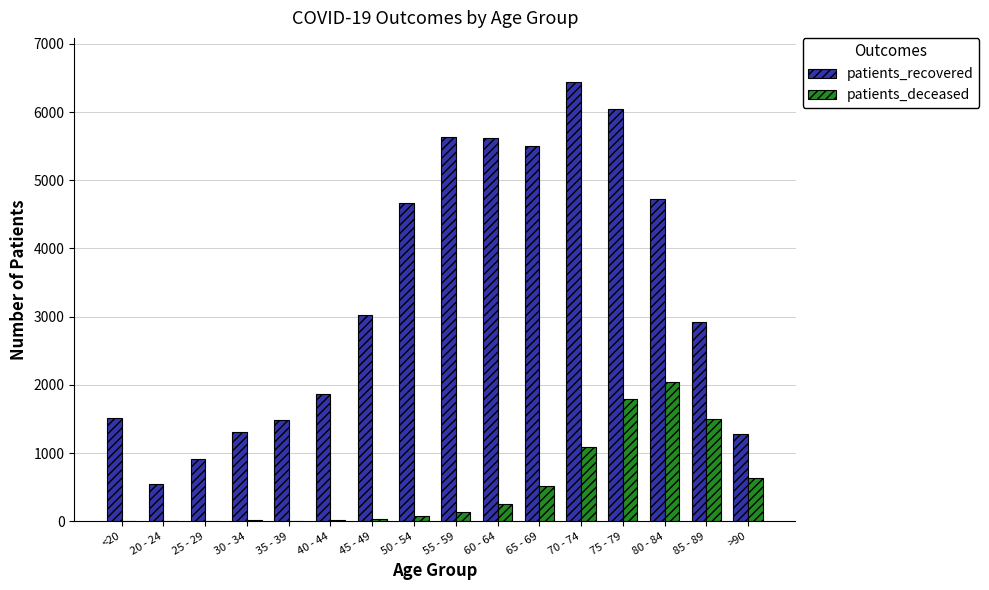

Between 65 - 69 and 80 - 84, which series saw the biggest shift?

patients_deceased